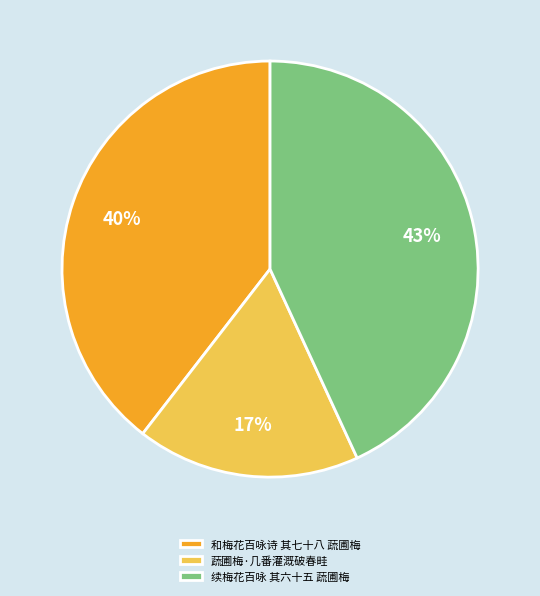

Is it true that 蔬圃梅·几番灌溉破春畦 is 9% of the pie?

False